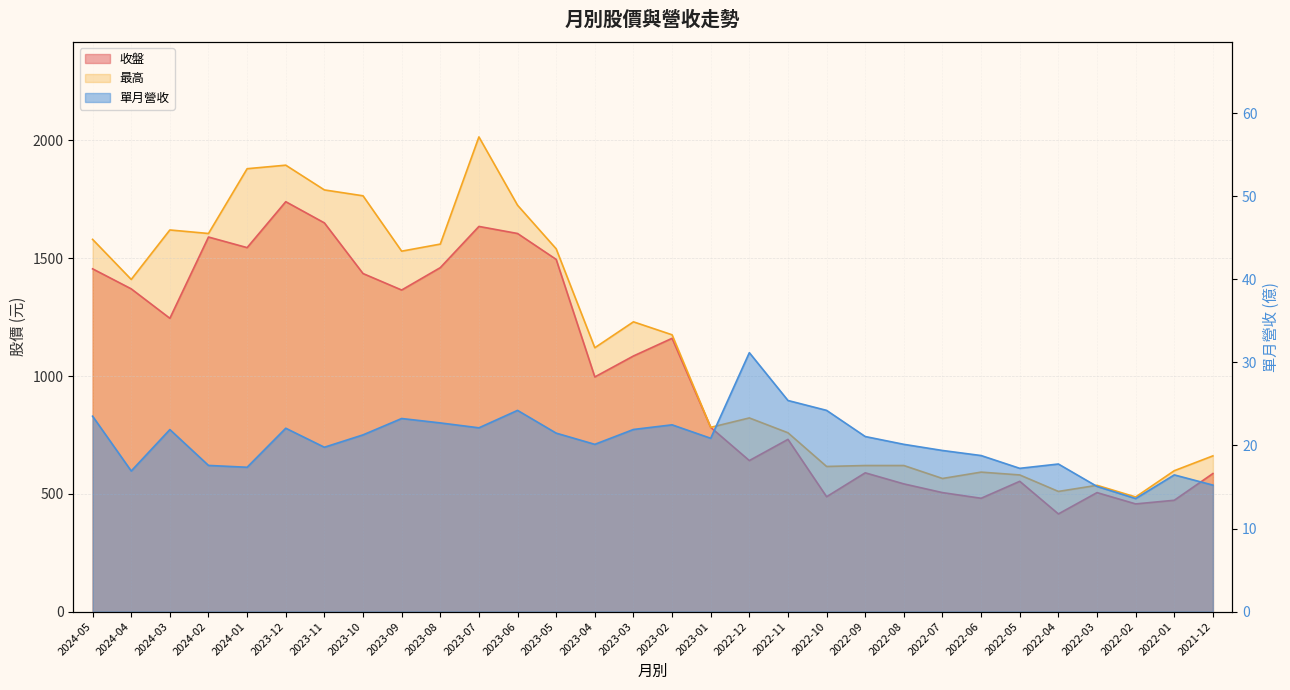

List the series in order of their peak value, lowest first.

單月營收, 收盤, 最高